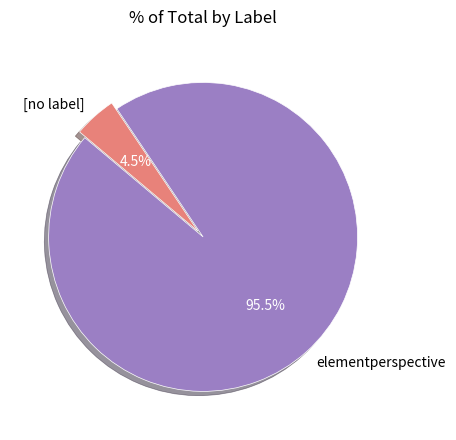

Which has a higher value, [no label] or elementperspective?

elementperspective